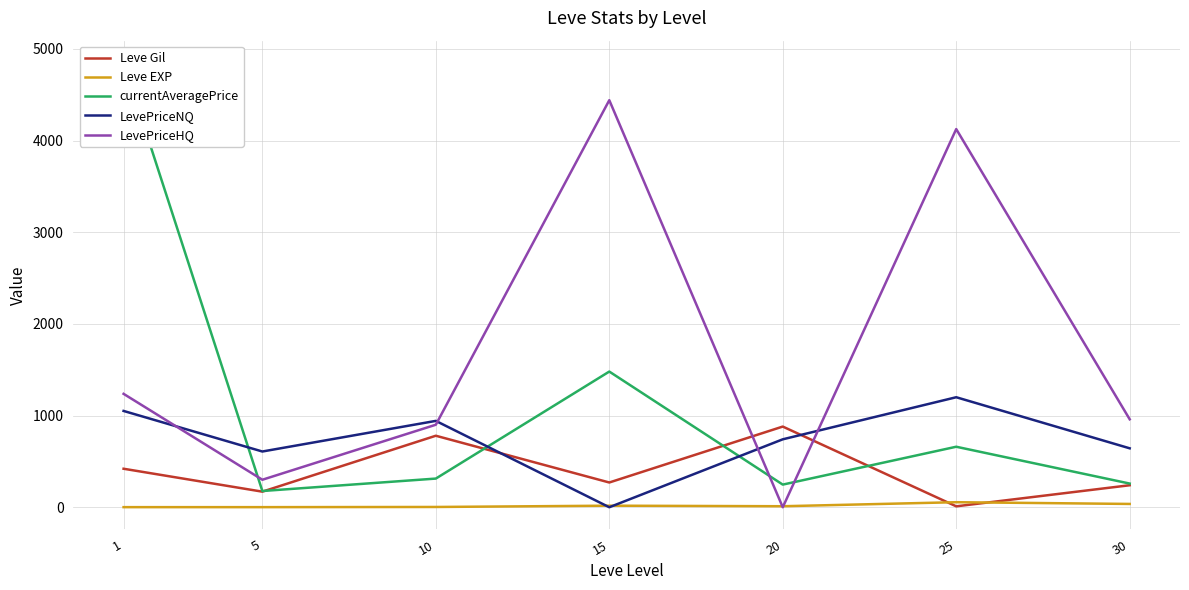

Reading left to right, what are all the values shown in this chart?

Leve Gil: 1=420.0	5=170.0	10=780.0	15=270.0	20=880.0	25=10.0	30=240.0
Leve EXP: 1=1.0	5=1.0	10=3.0	15=17.0	20=11.0	25=55.0	30=36.0
currentAveragePrice: 1=4847.0	5=177.0	10=312.7	15=1480.0	20=247.0	25=660.0	30=258.2
LevePriceNQ: 1=1050.5	5=608.0	10=942.0	15=0.0	20=741.0	25=1200.0	30=642.9
LevePriceHQ: 1=1237.0	5=300.0	10=900.0	15=4440.0	20=0.0	25=4125.0	30=959.4